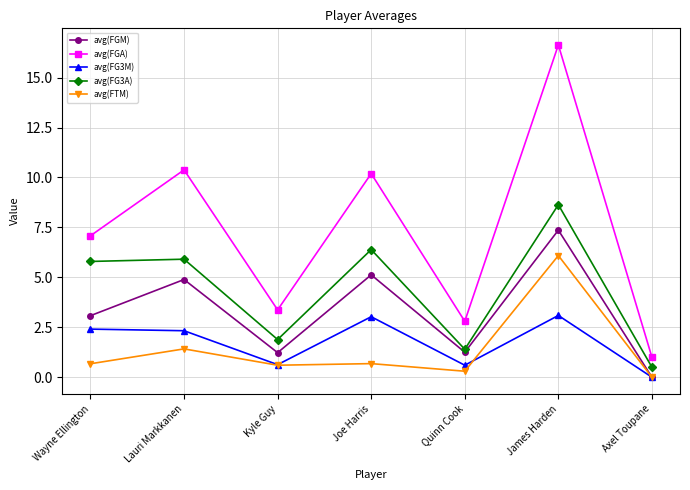

In avg(FTM), how many points are lower than both neighbors (excluding endpoints)?

2